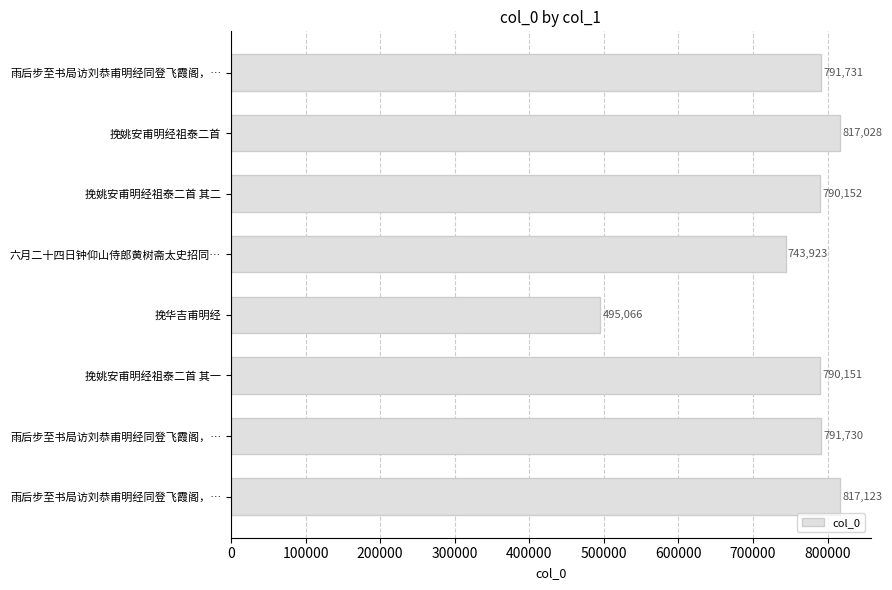

How many bars are there in total?

8